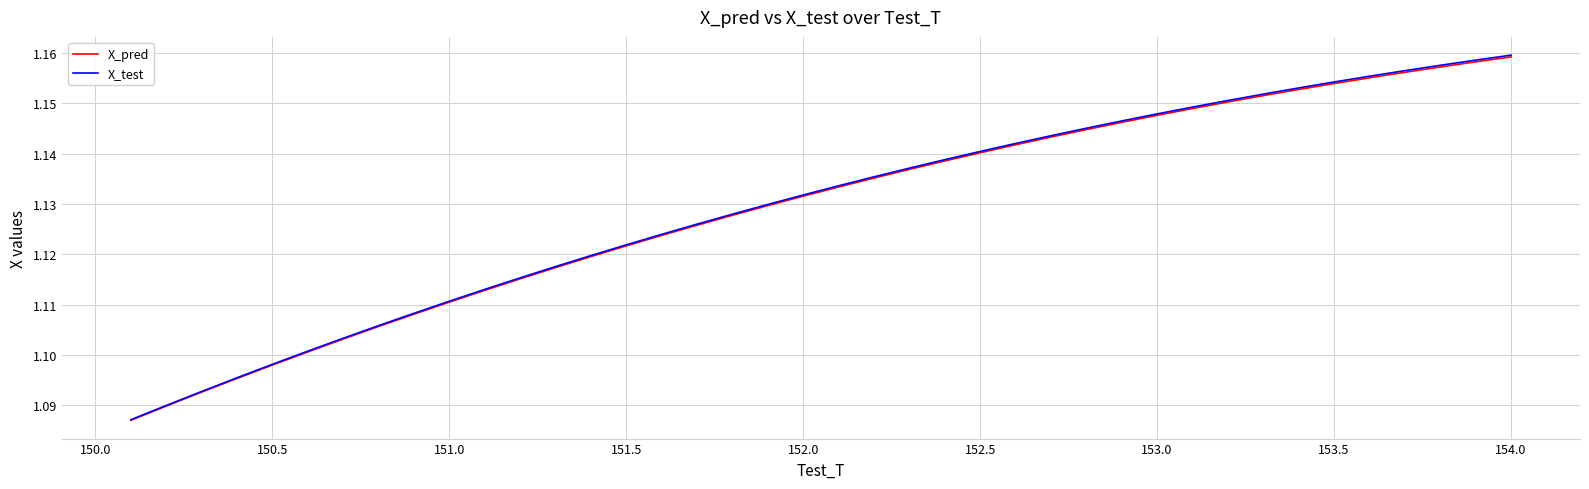

Which series has the widest spread of values?

X_test